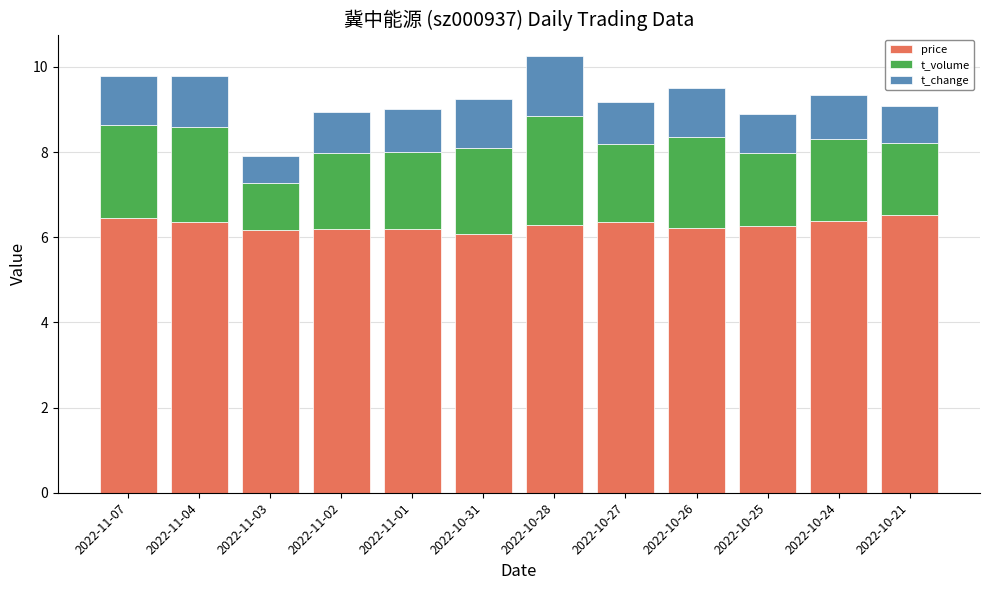

What is the total value across all series at 2022-10-27?

9.2